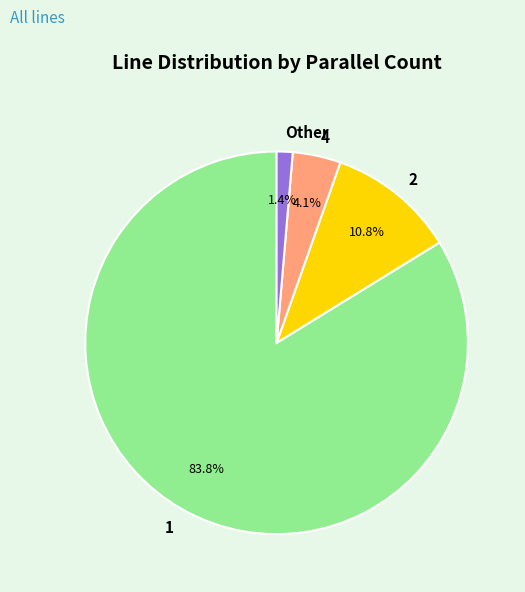

How many slices are in this pie chart?

4